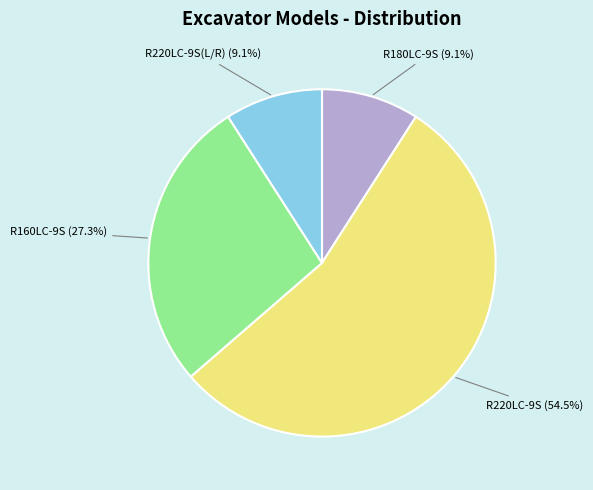

Which has a higher value, R160LC-9S or R180LC-9S?

R160LC-9S